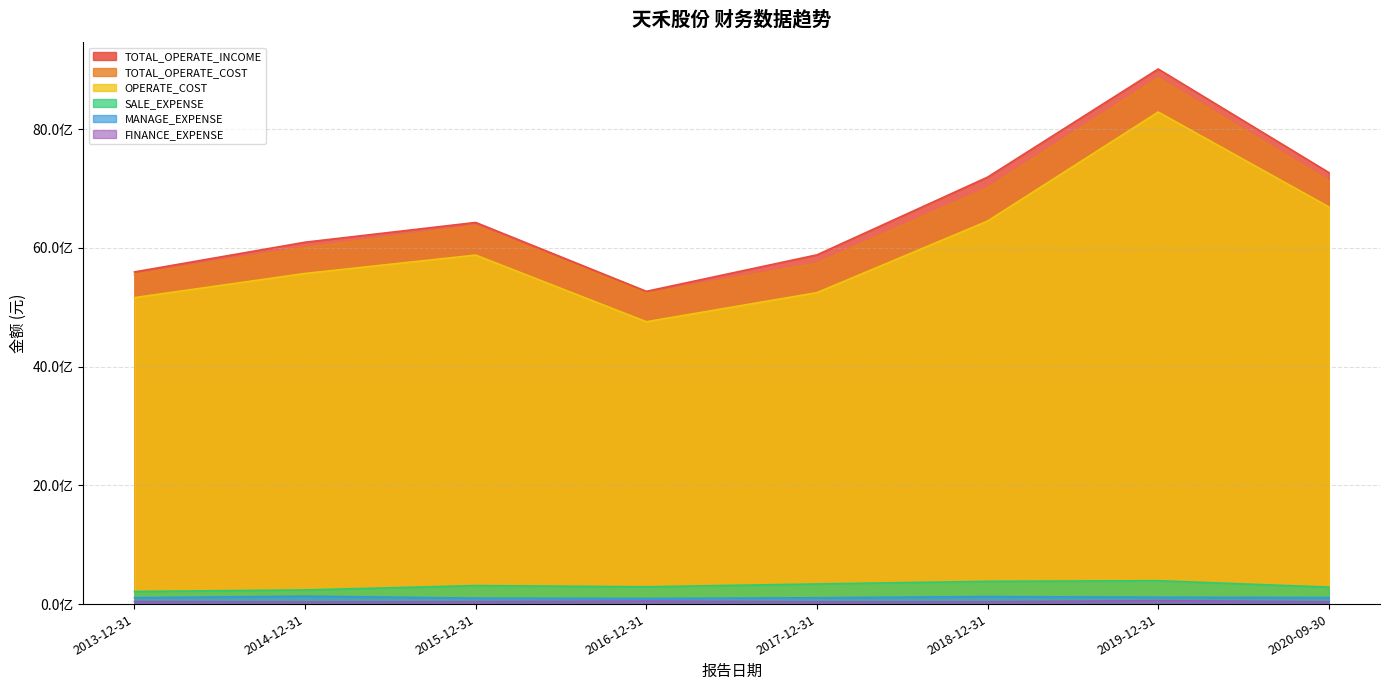

What is the difference between the highest and lowest values at 2020-09-30?

7230484106.4